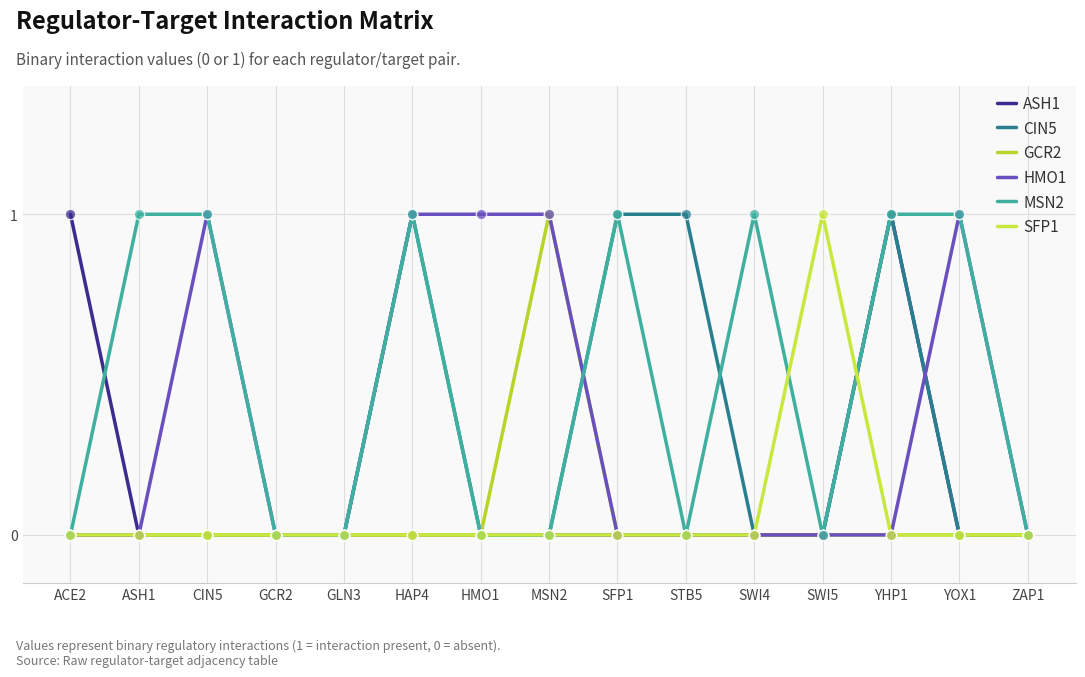

At how many categories does at least one series exceed 0?

12